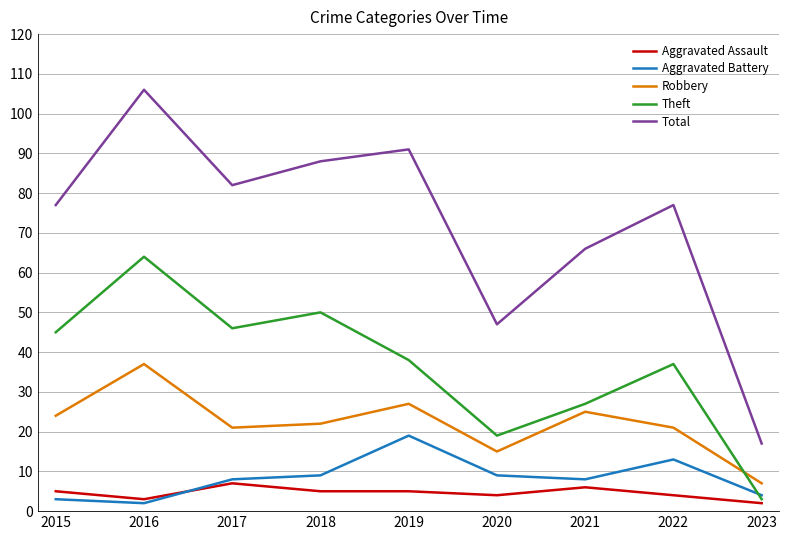

List the series in order of their peak value, highest first.

Total, Theft, Robbery, Aggravated Battery, Aggravated Assault